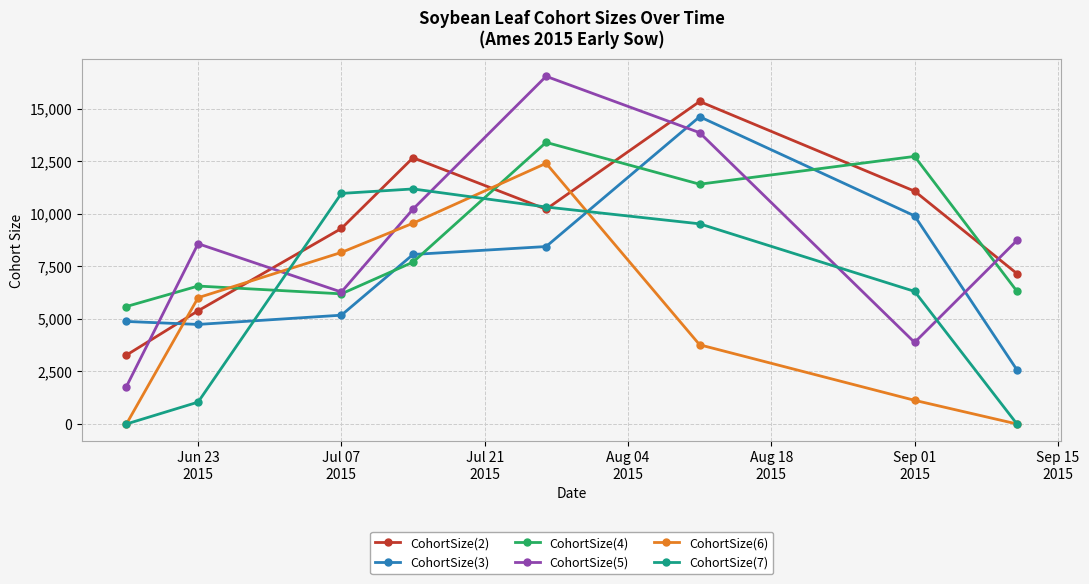

Which series has the largest range (max minus min)?

CohortSize(5)